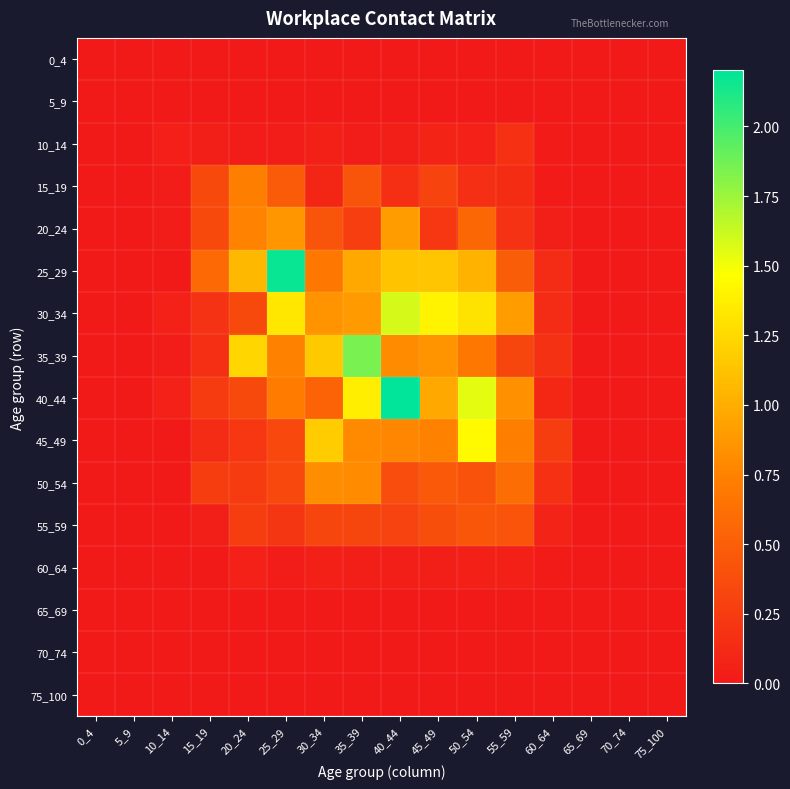

At 5_9, list the series in order from largest to smallest.

0_4, 5_9, 10_14, 15_19, 20_24, 25_29, 30_34, 35_39, 40_44, 45_49, 50_54, 55_59, 60_64, 65_69, 70_74, 75_100